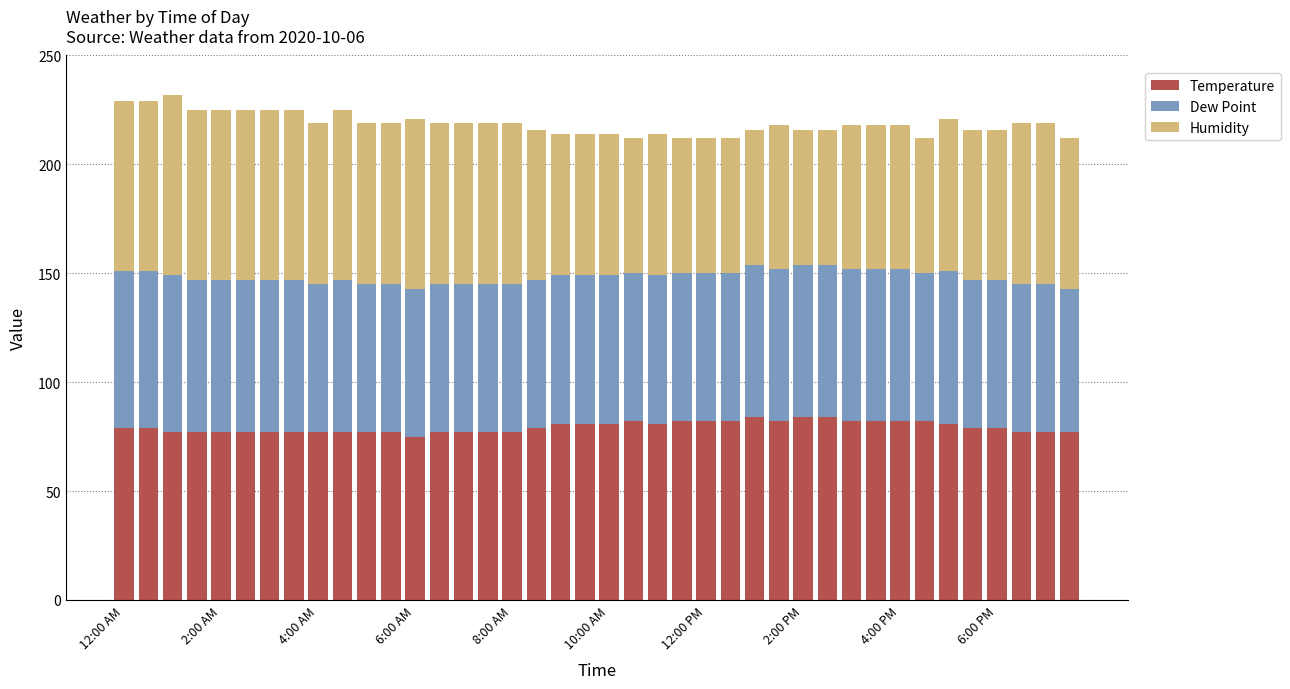

What are all the series names shown in the legend?

Temperature, Dew Point, Humidity